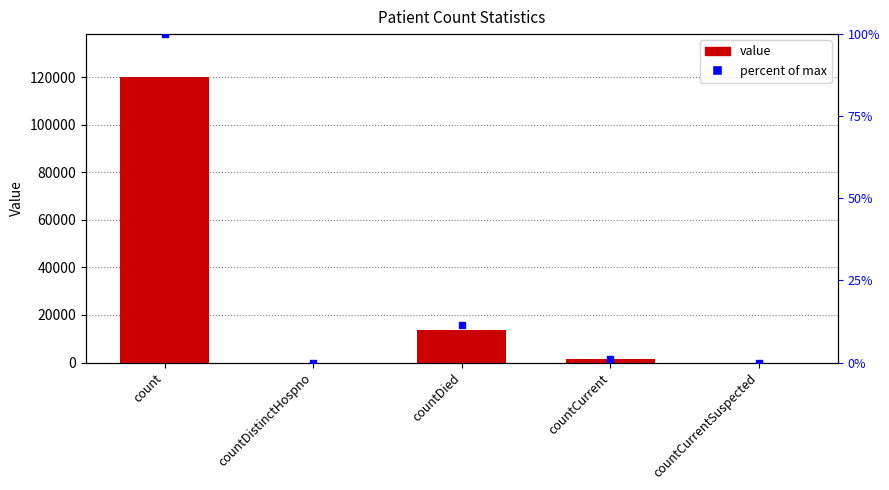

True or false: the data shows 209262 at count.

False